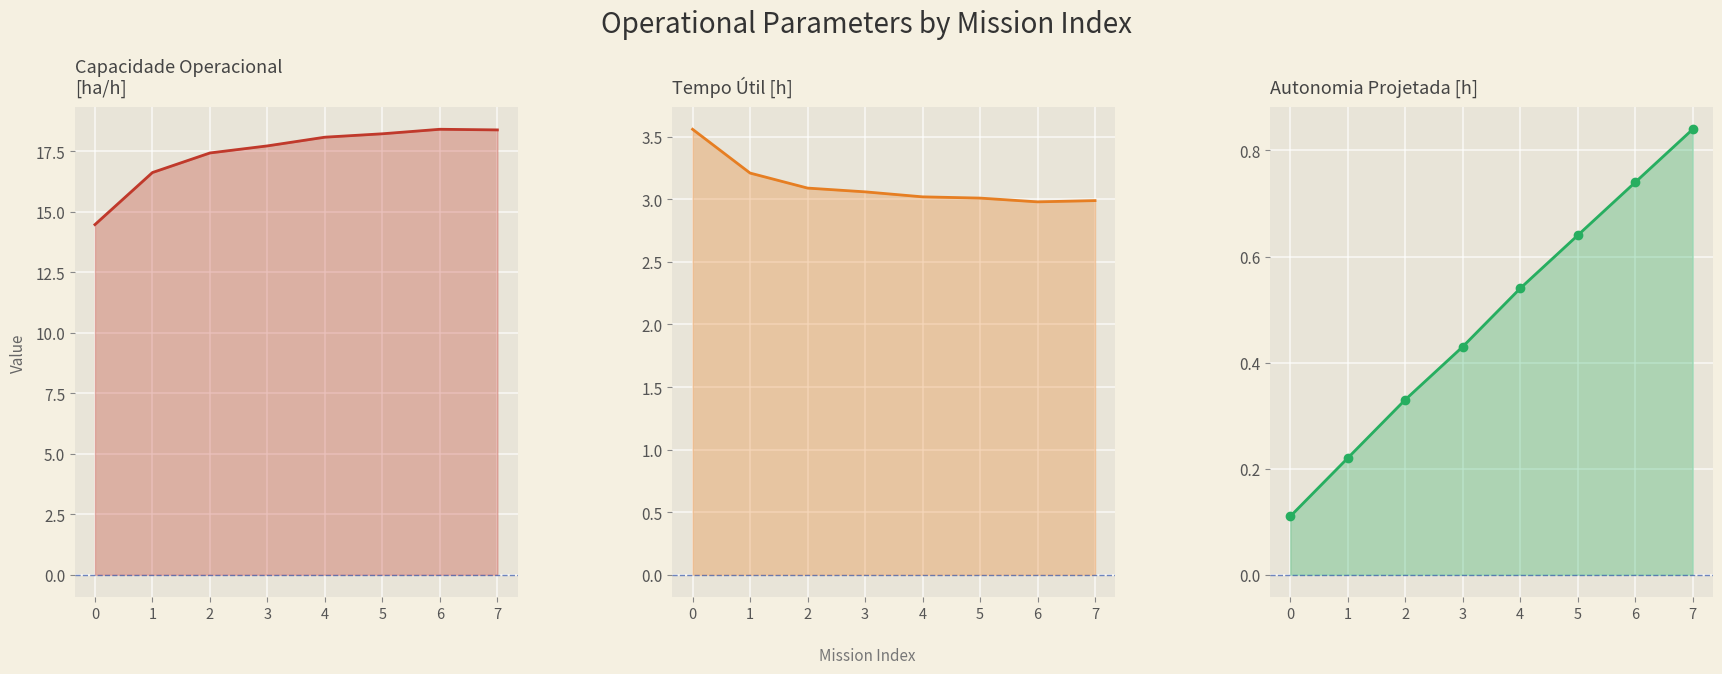

What is the average value of the Autonomia Projetada [h] series?

0.5